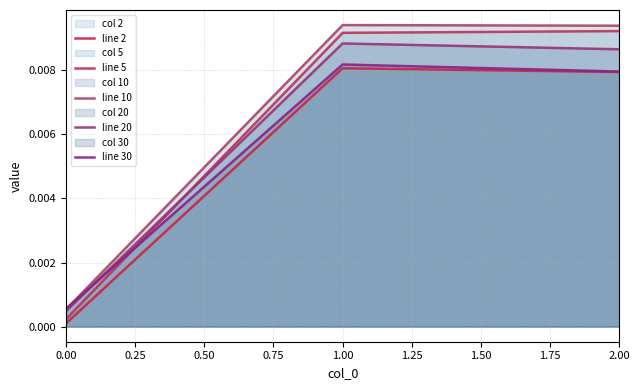

At 0.00, list the series in order from smallest to largest.

line 2, line 5, line 20, line 10, line 30